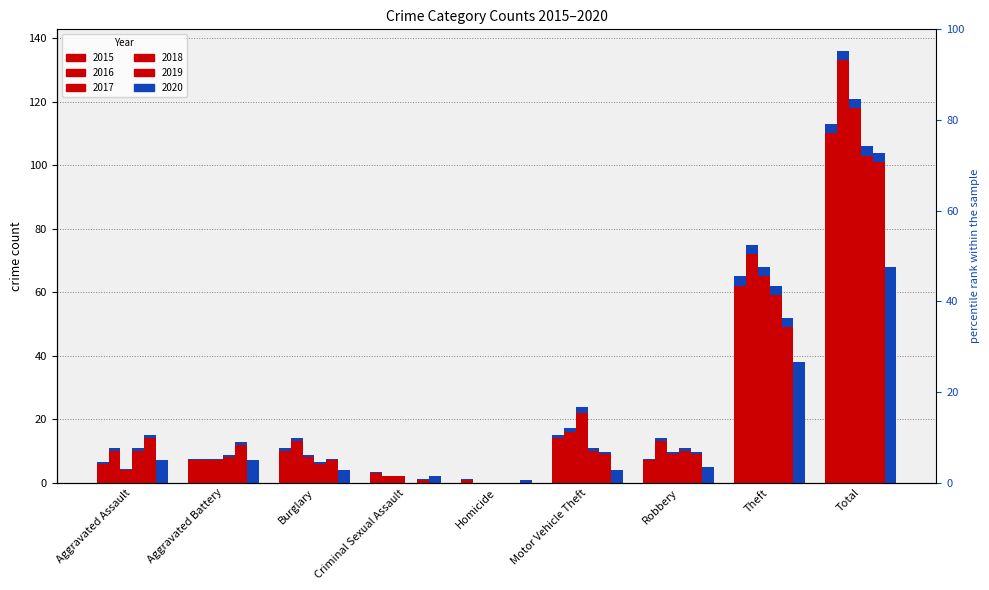

What is the difference between the maximum and minimum values in the 2017 series?

118